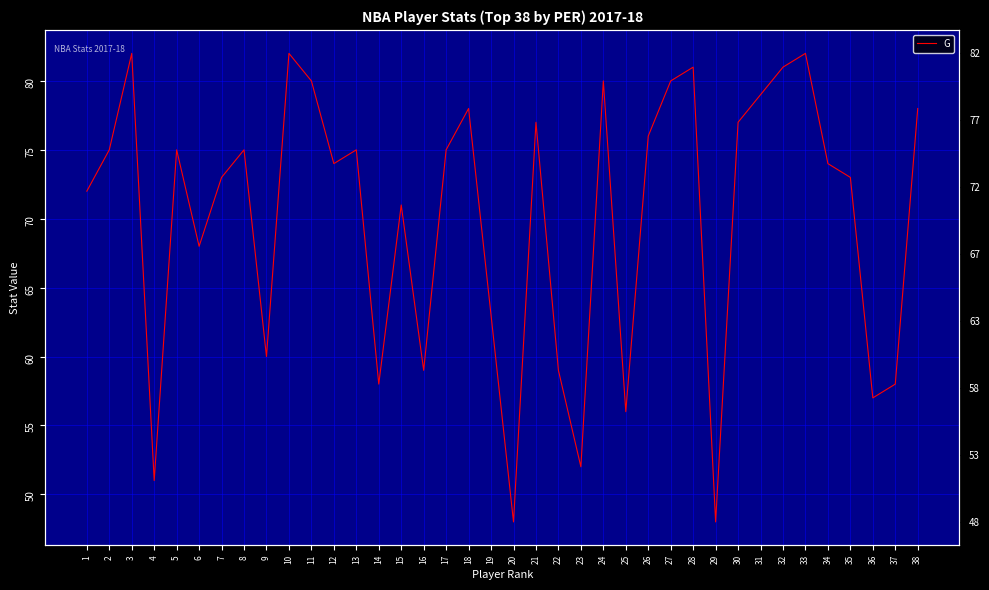

True or false: there are more than 2 points higher than both neighbors.

True